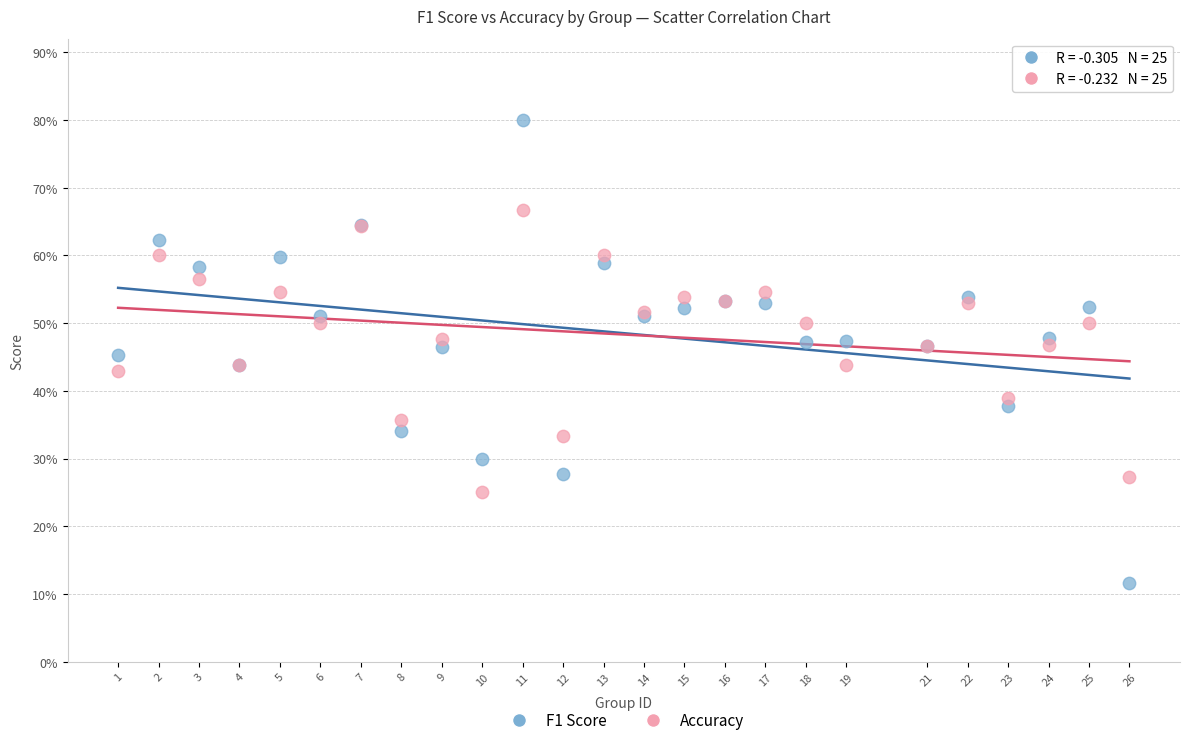

What are all the series names shown in the legend?

F1 Score, Accuracy